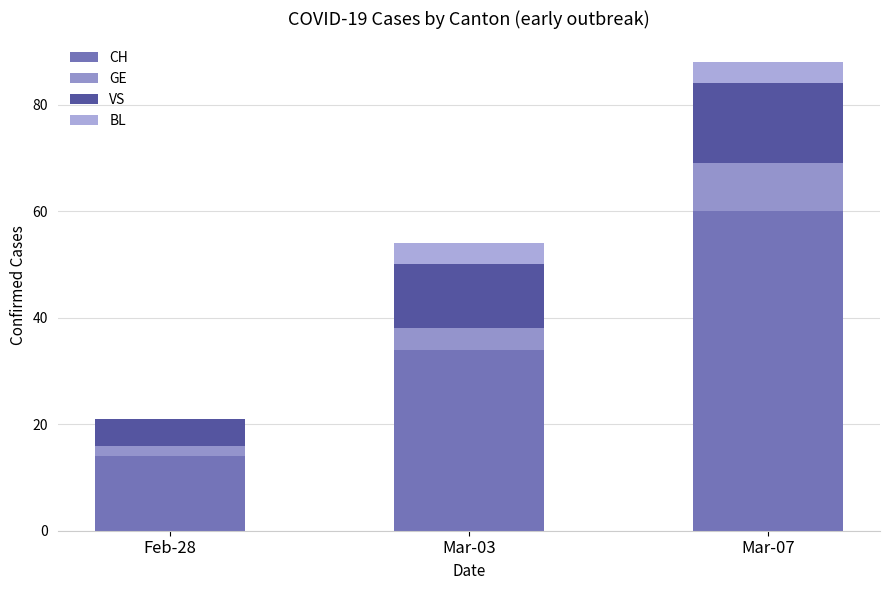

What are all the series names shown in the legend?

CH, GE, VS, BL